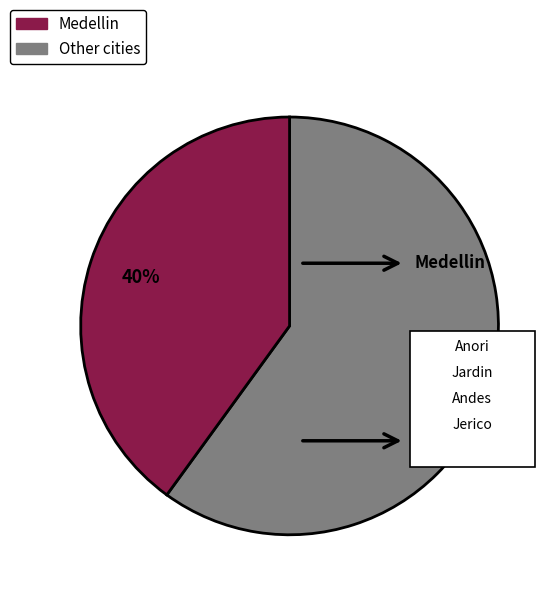

Is there a majority slice in this chart?

Yes